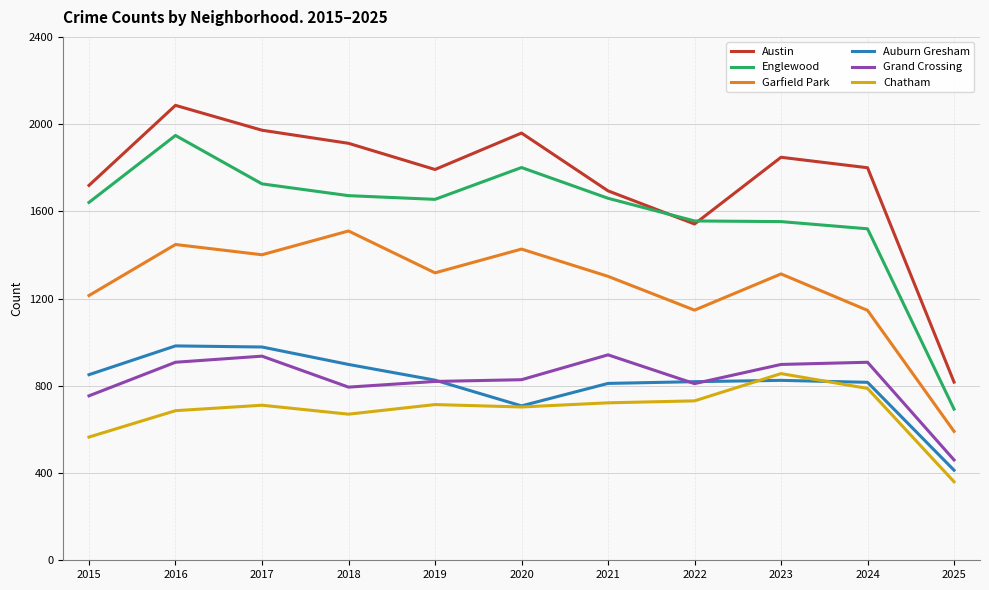

True or false: Chatham has more than 1 interior local peaks.

True